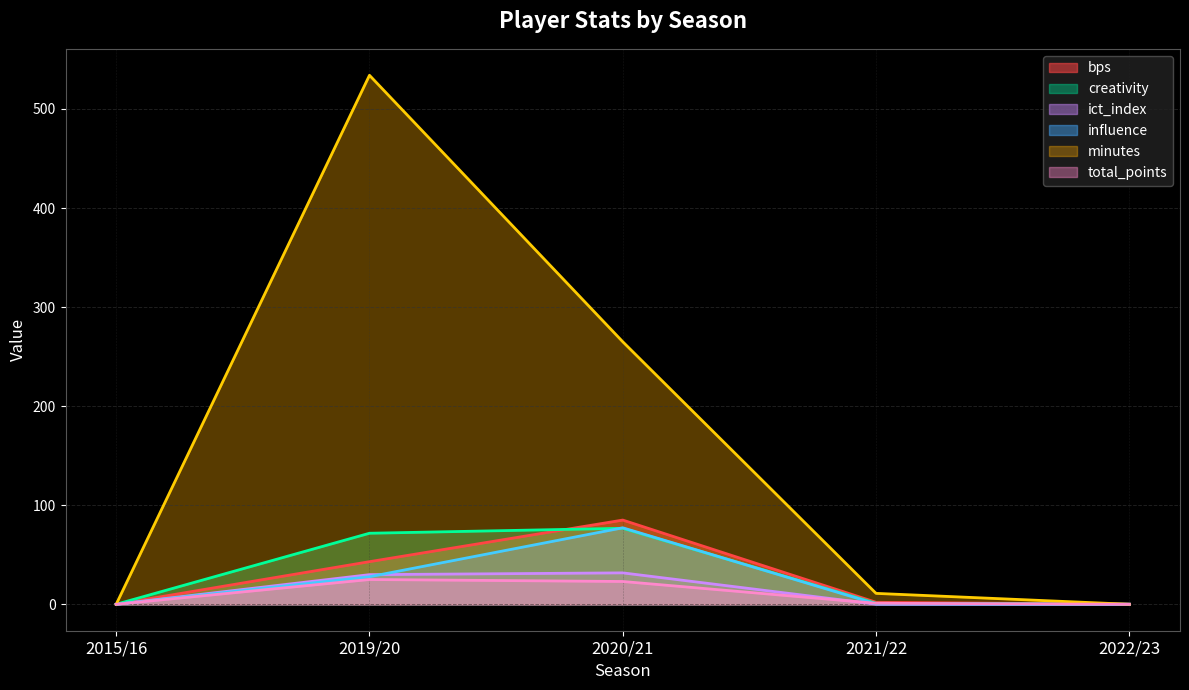

Rank the series at 2022/23 from highest to lowest value.

bps, creativity, ict_index, influence, minutes, total_points